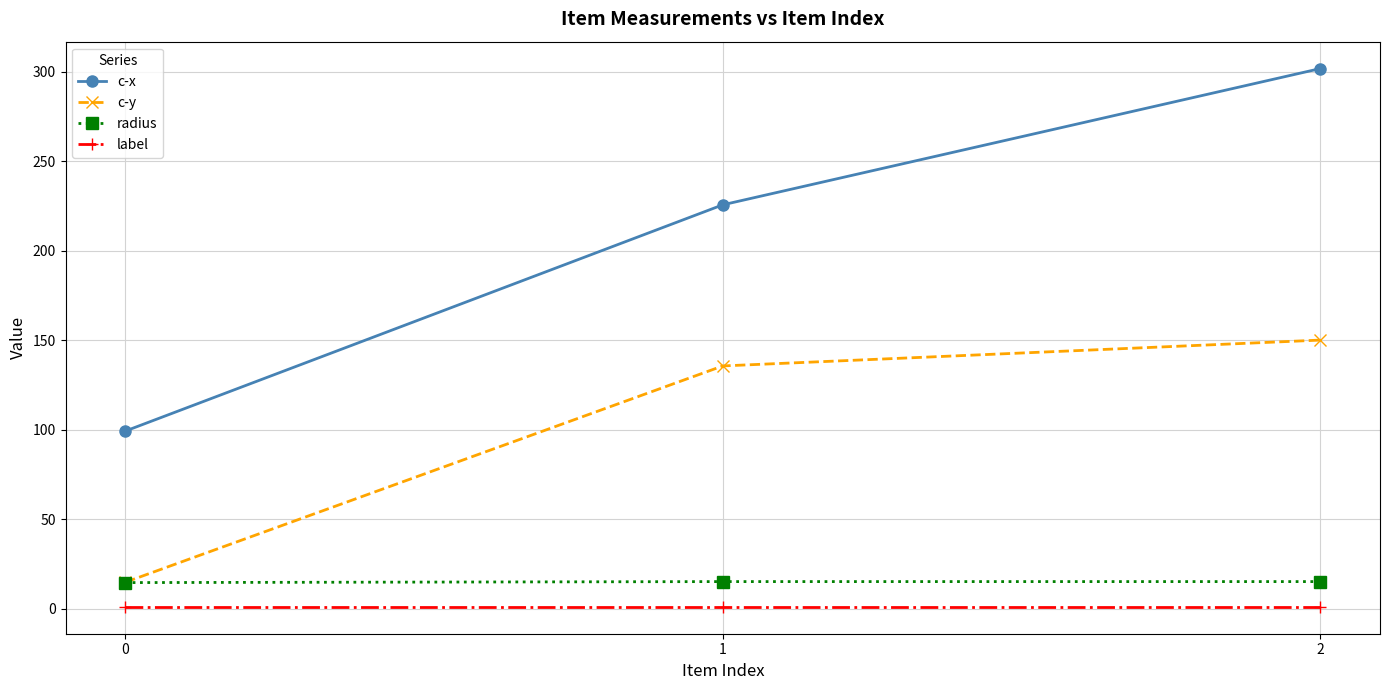

How many lines are shown in the chart?

4